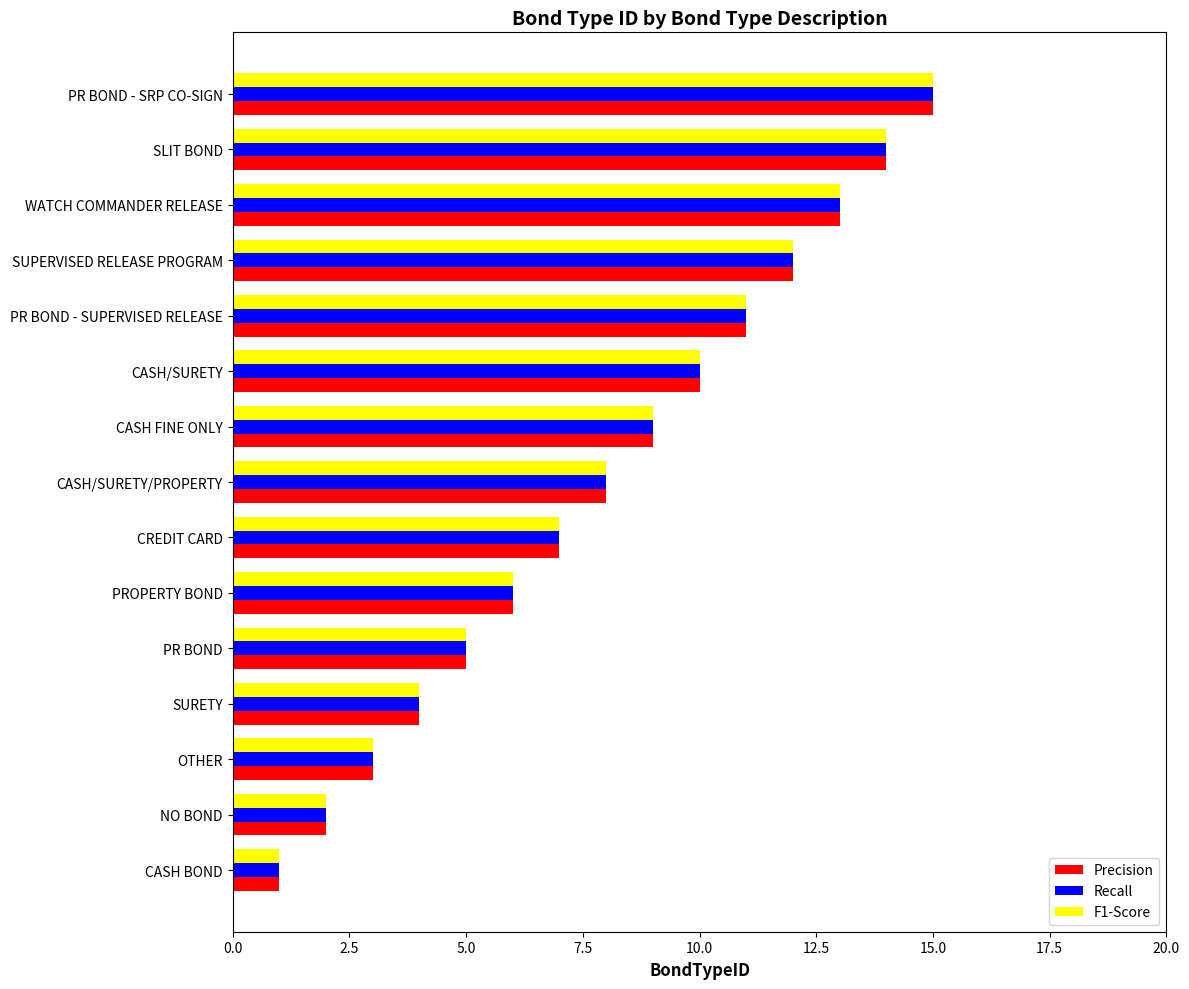

What is the difference between the second highest and minimum values in the Precision series?

13